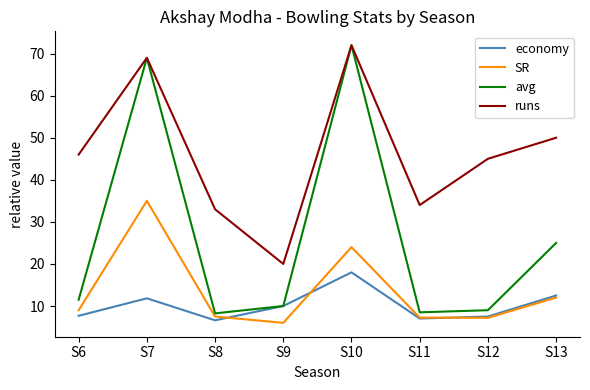

At which category does economy reach its first local peak?

S7